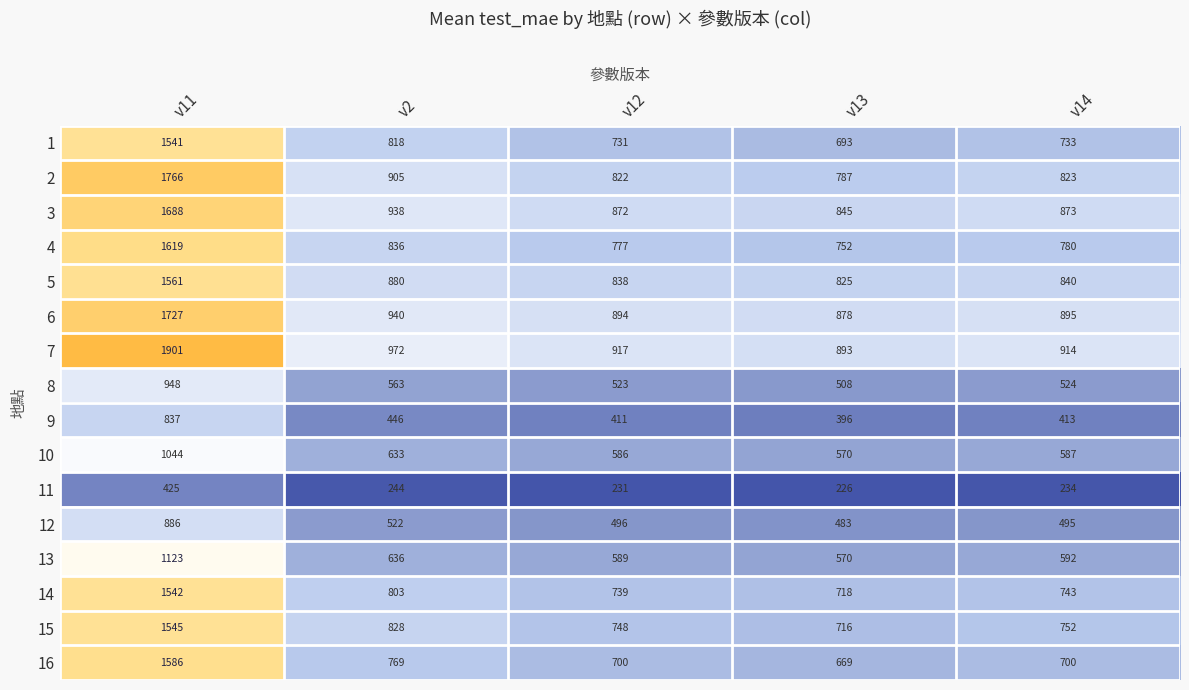

Which series has the largest total across all categories?

7